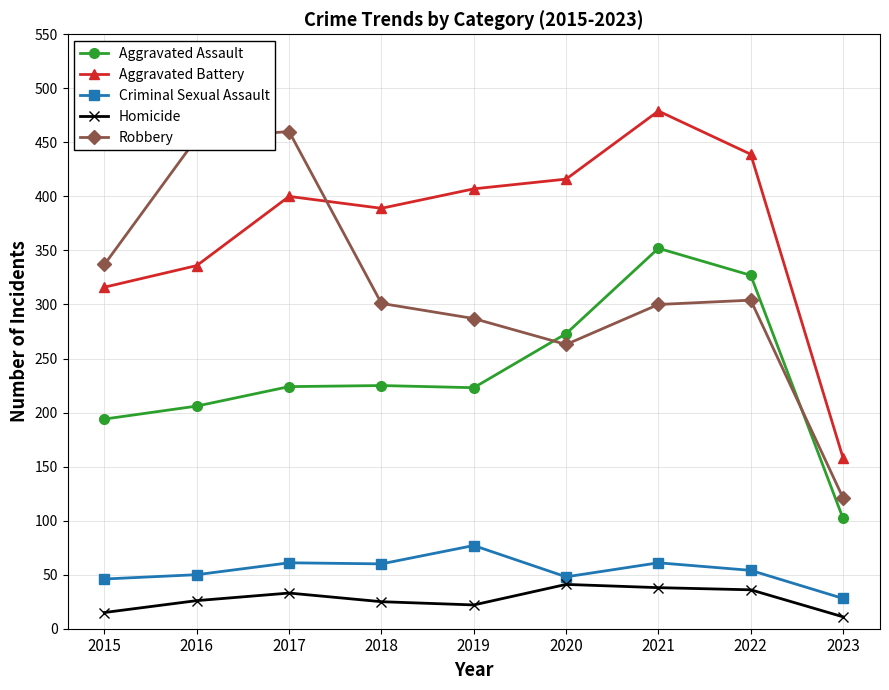

True or false: Aggravated Battery has a value of 407 at 2019.

True